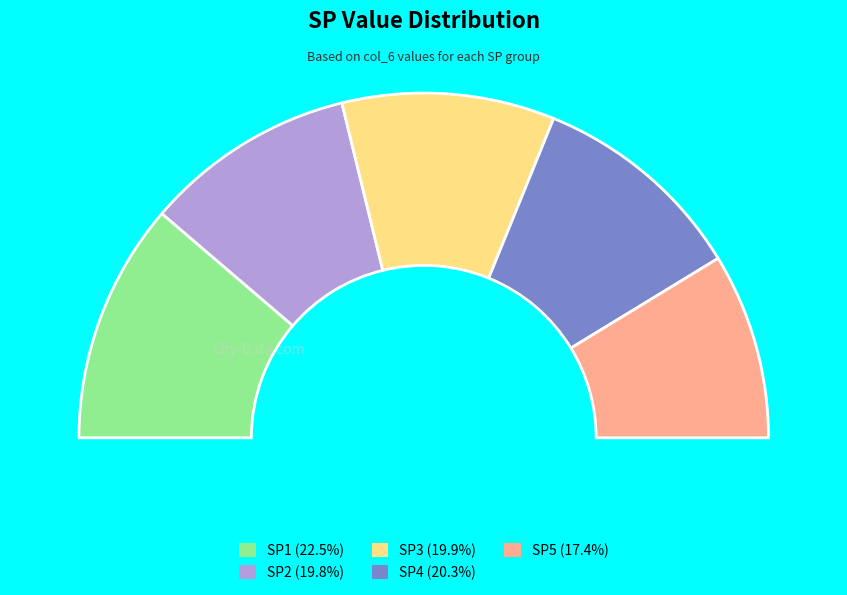

How much of the chart is everything except SP3?

80.1%